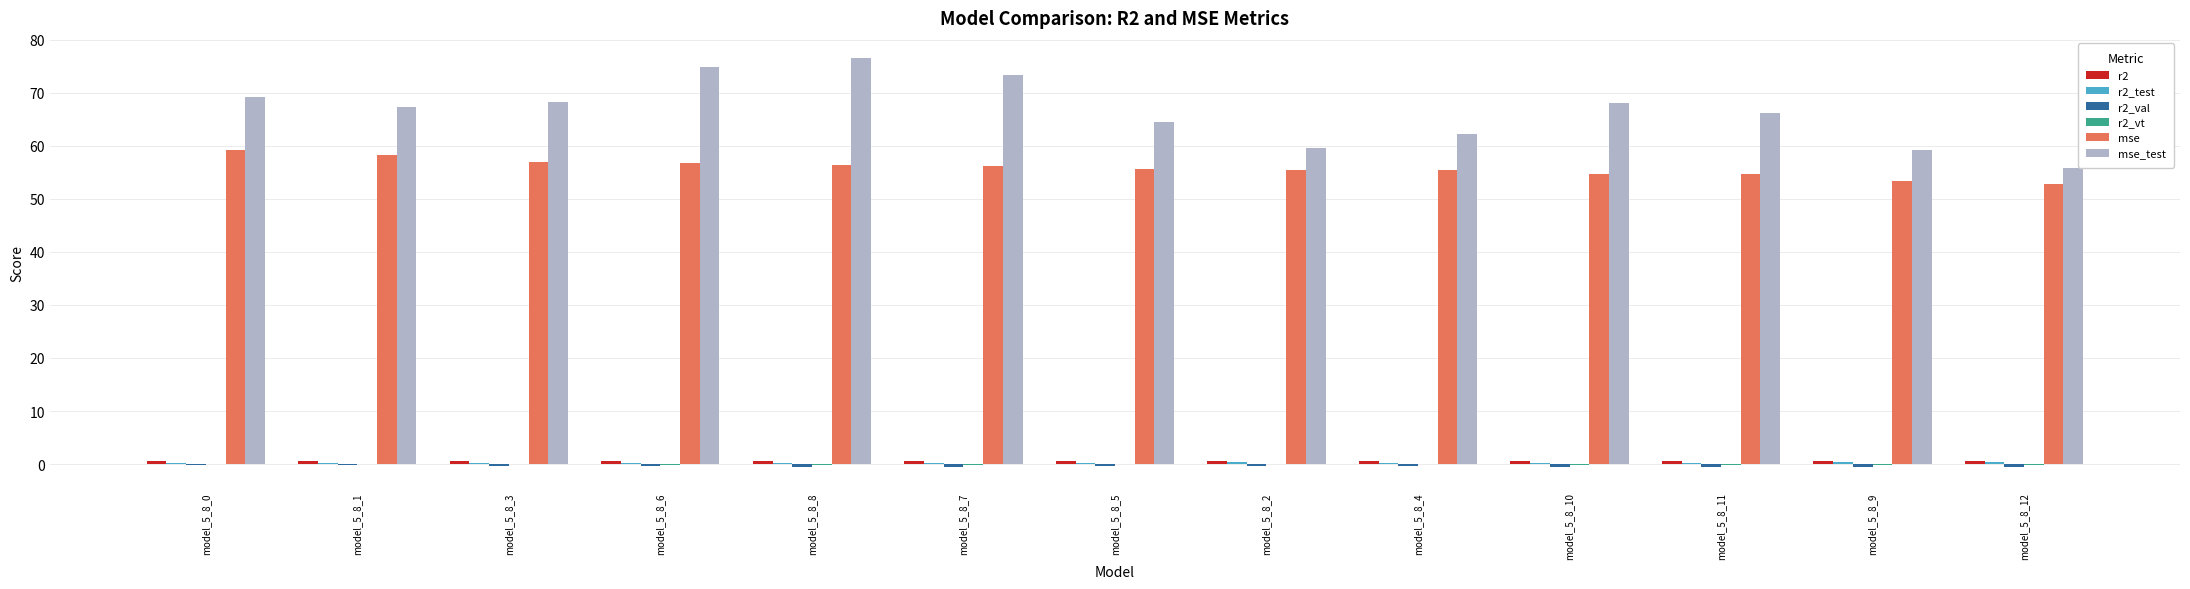

Which series has the largest total across all categories?

mse_test